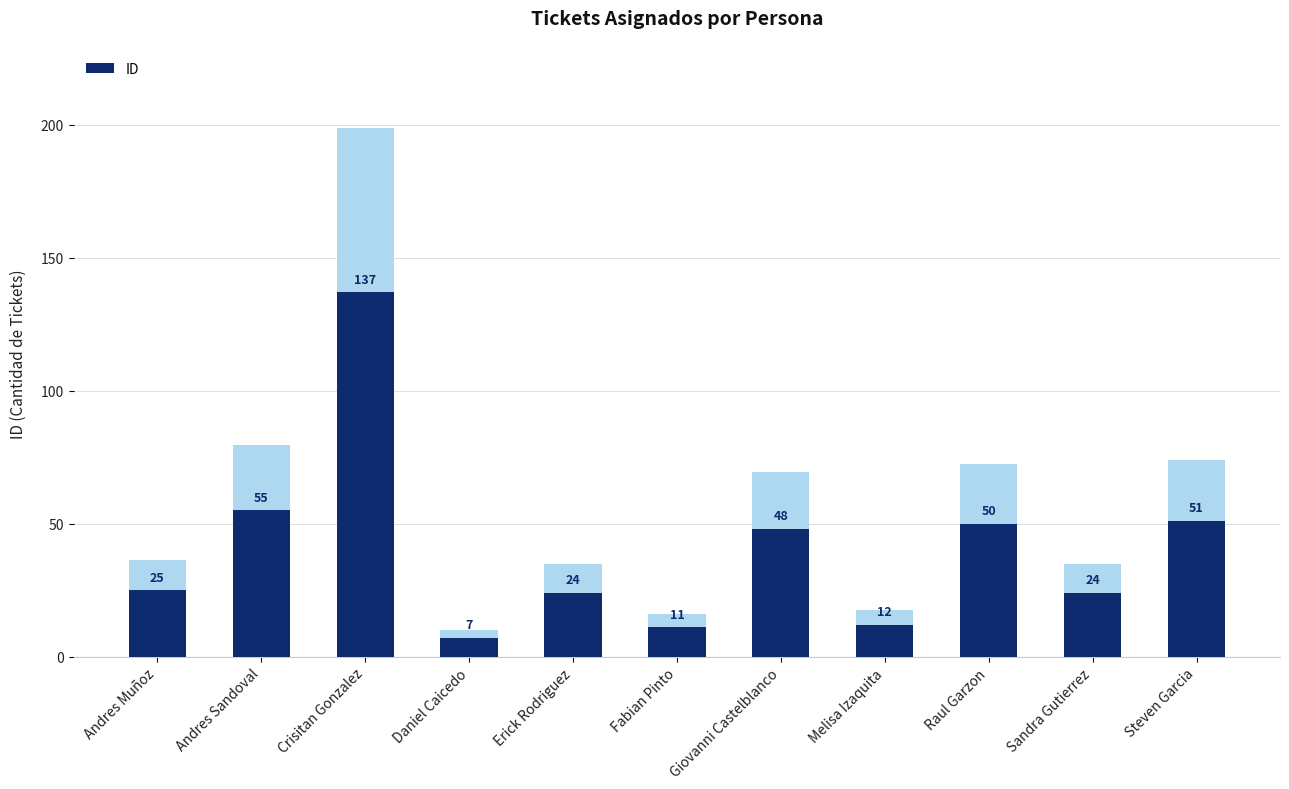

Where does the data first go above 25?

Andres Sandoval